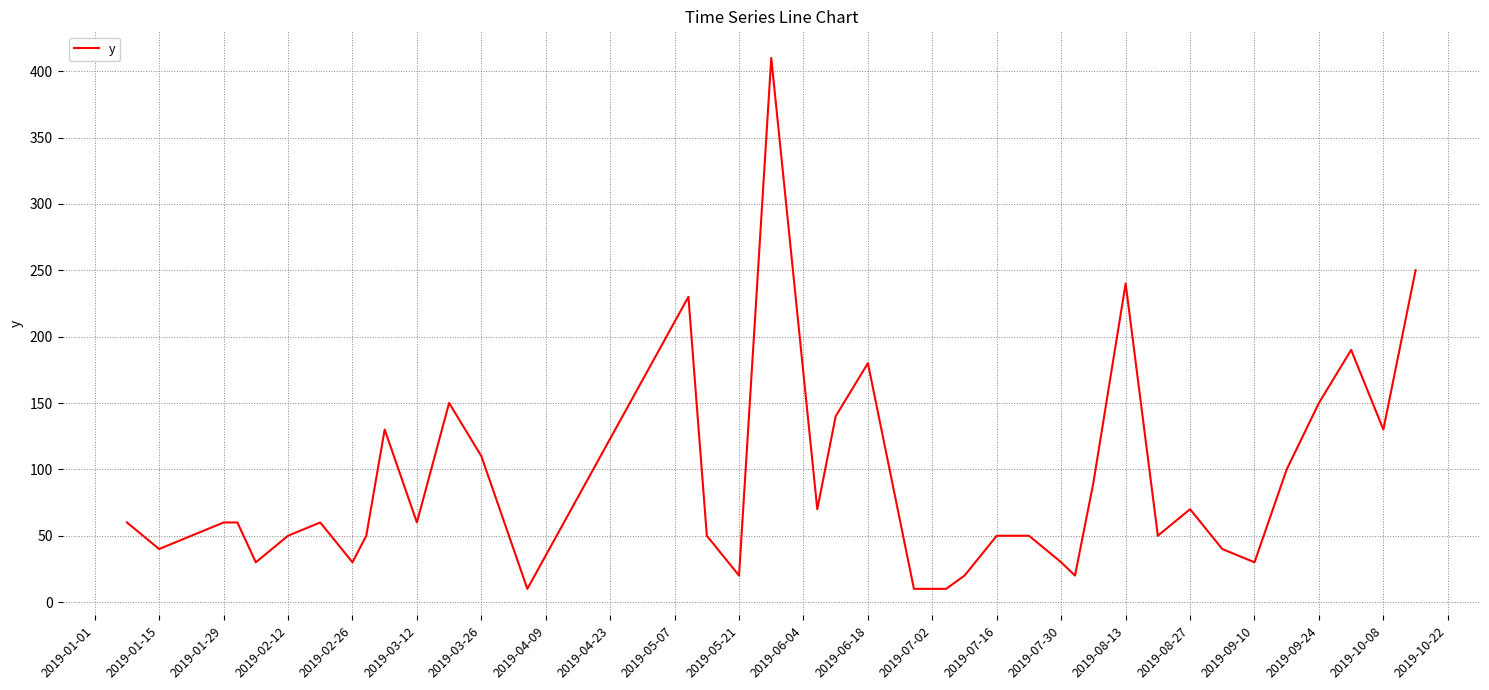

Does the chart display data point markers on the line(s)?

No